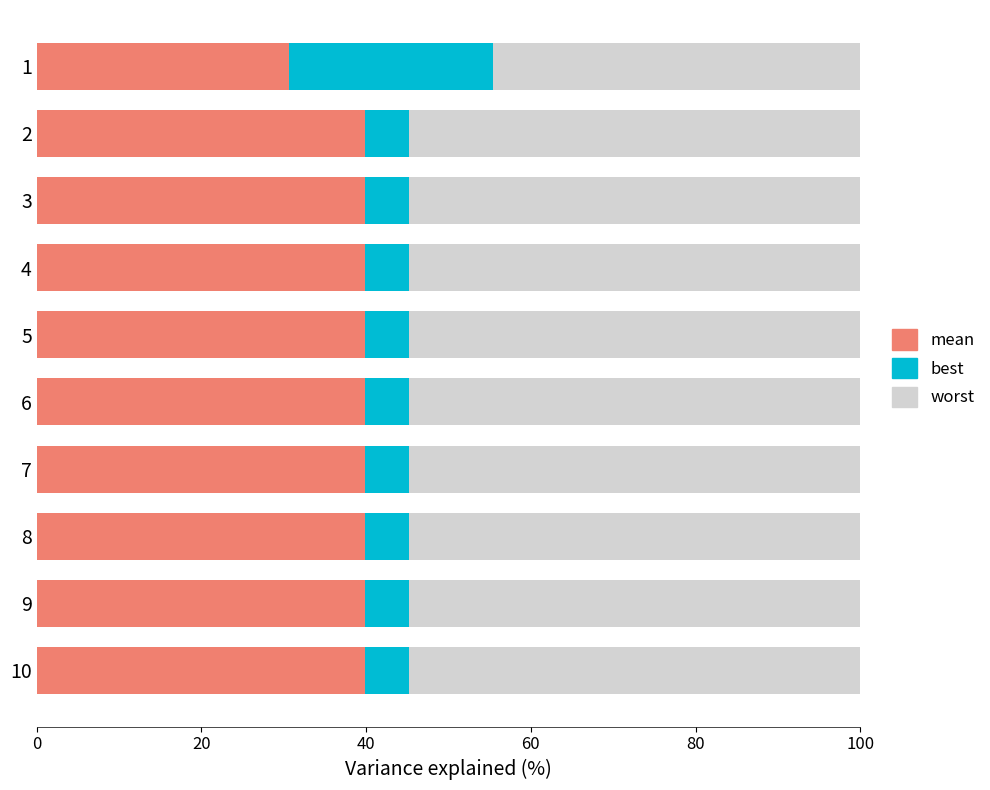

What is the minimum value for mean?

30.6